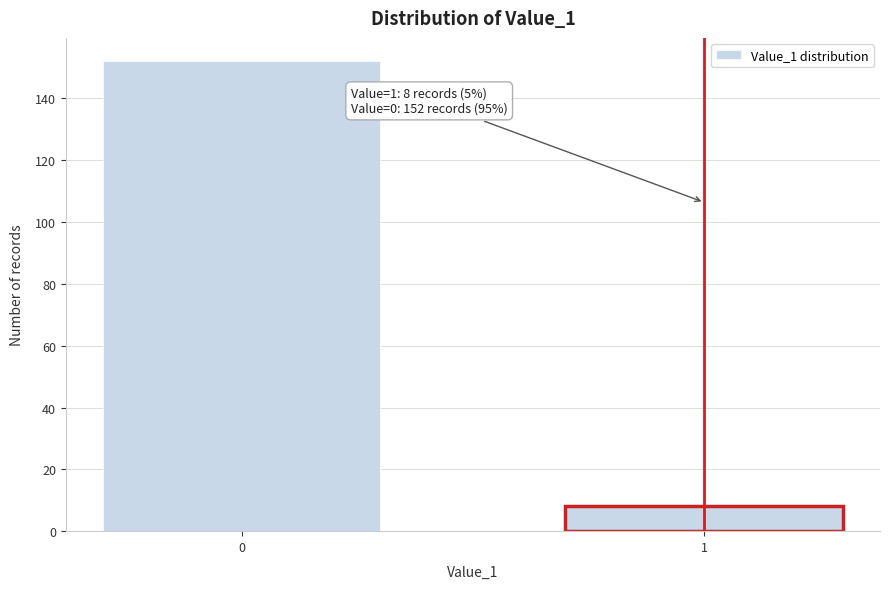

Reading left to right, transcribe all the data shown in this chart.

0=152	1=8